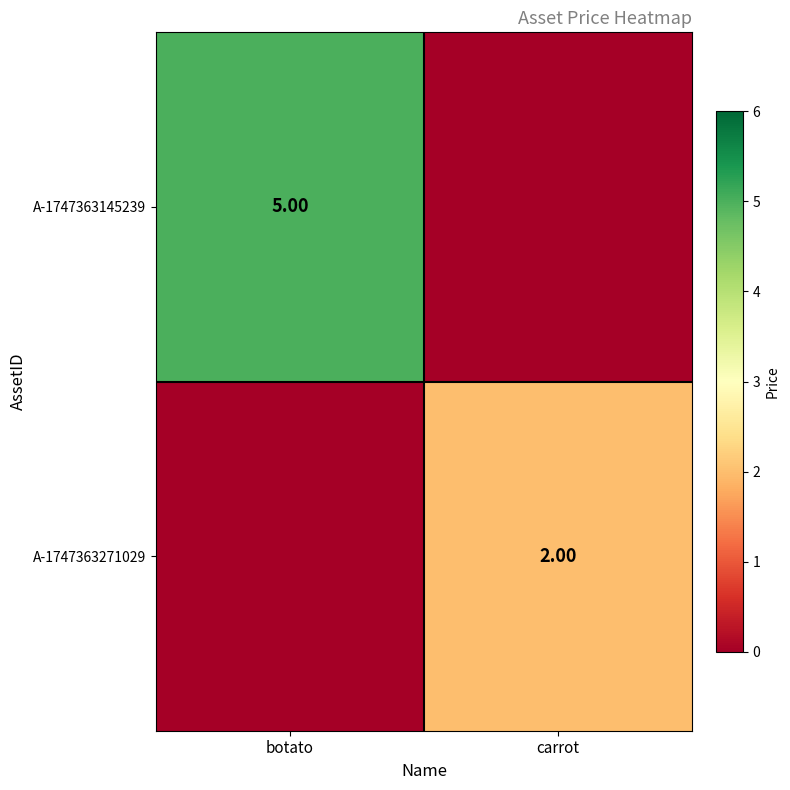

At which category does the chart reach its minimum across all series?

carrot